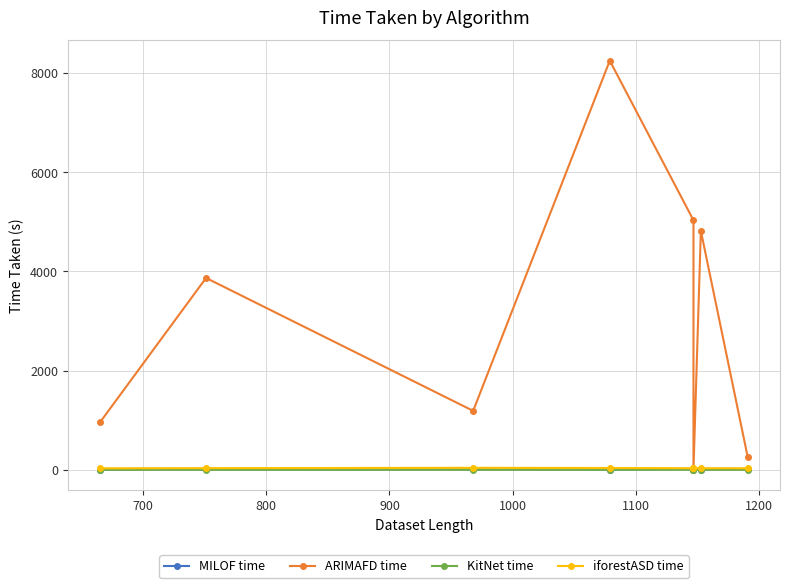

Which series has the largest range (max minus min)?

ARIMAFD time